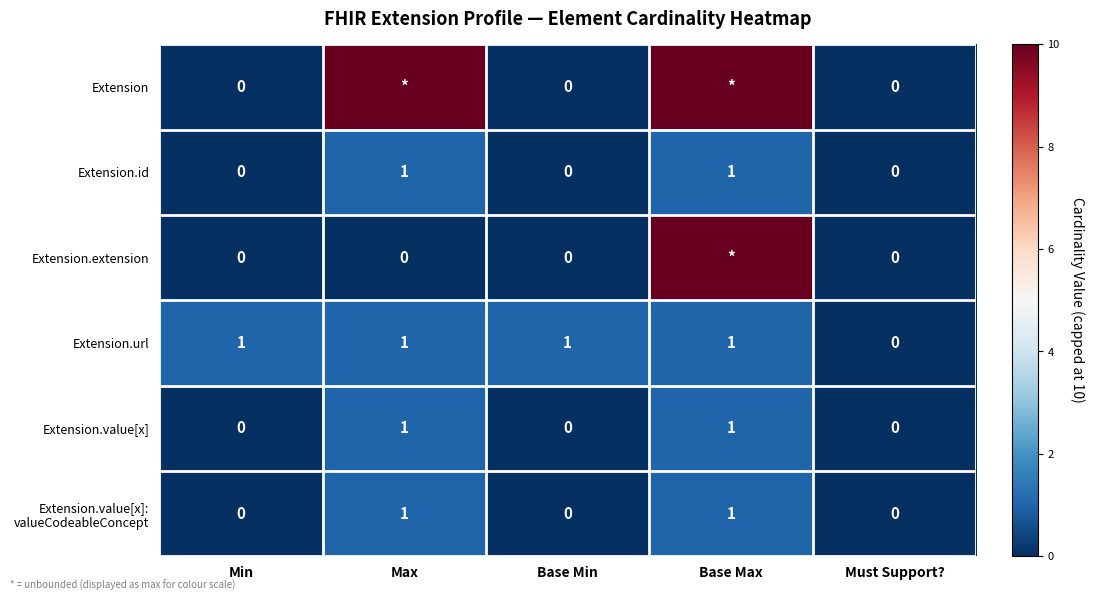

How many Extension.url values are between 1 and 2?

4